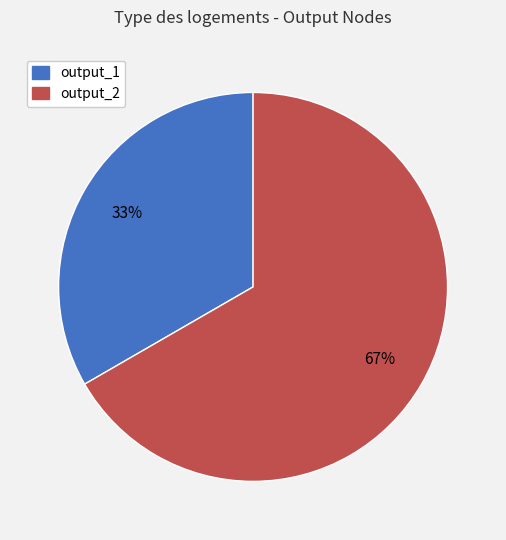

To the nearest percent, what is the average slice percentage?

50%